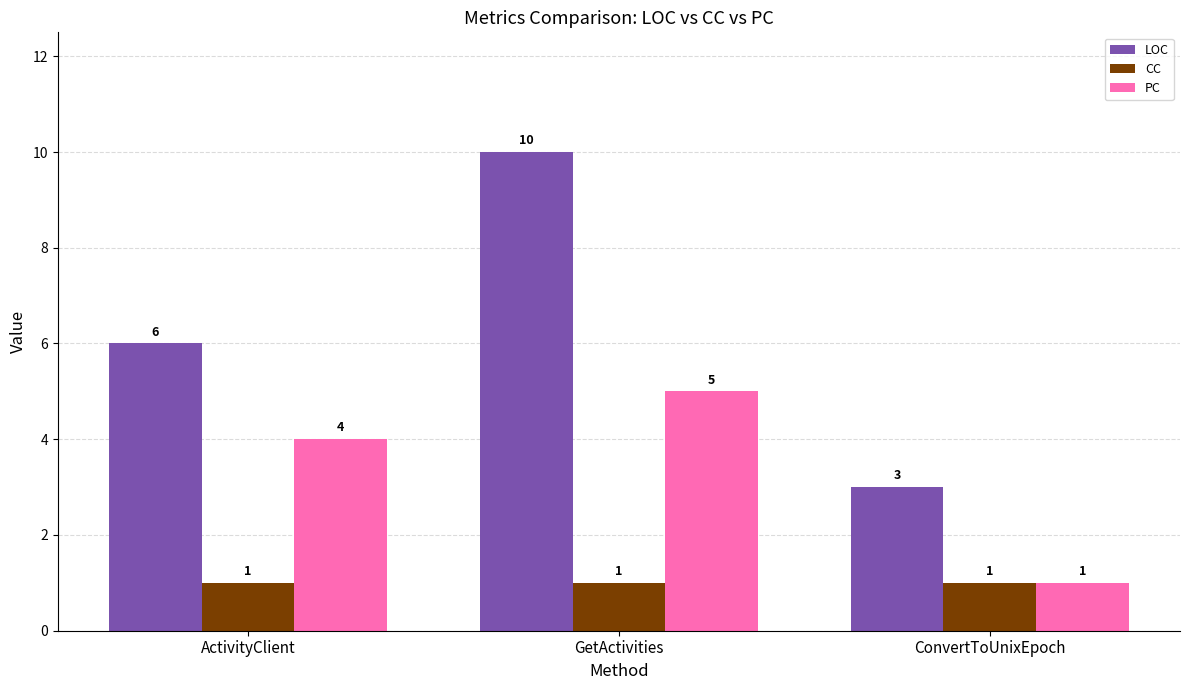

What is the label of the 2nd bar from the left?

GetActivities